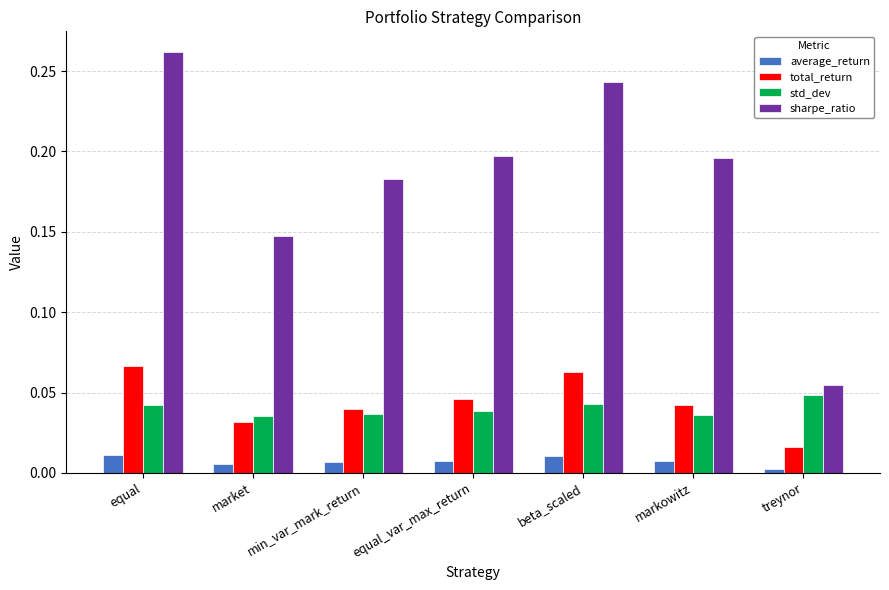

What is the label of the 2nd bar from the left?

market